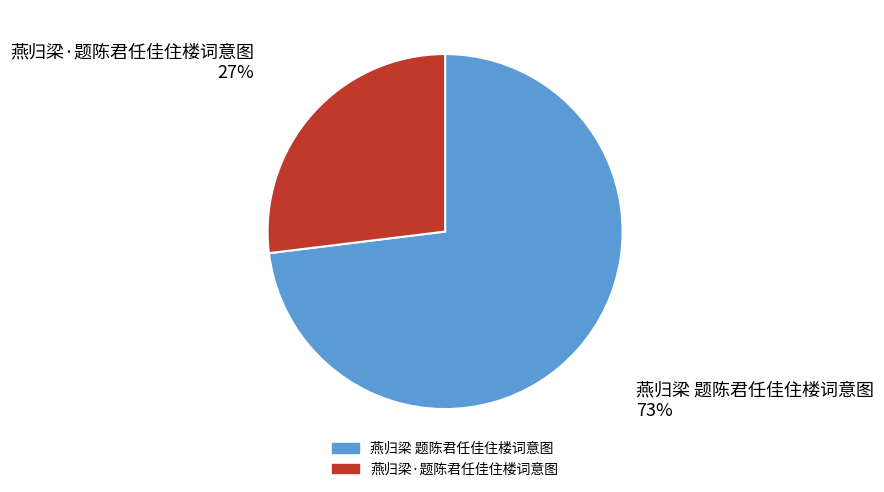

Do 燕归梁 题陈君任佳住楼词意图 and 燕归梁·题陈君任佳住楼词意图 together represent more than half of the pie?

Yes